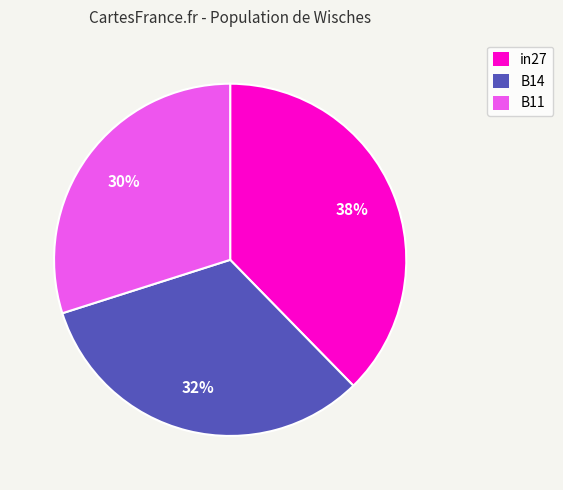

Is it true that in27 is 38% of the pie?

True